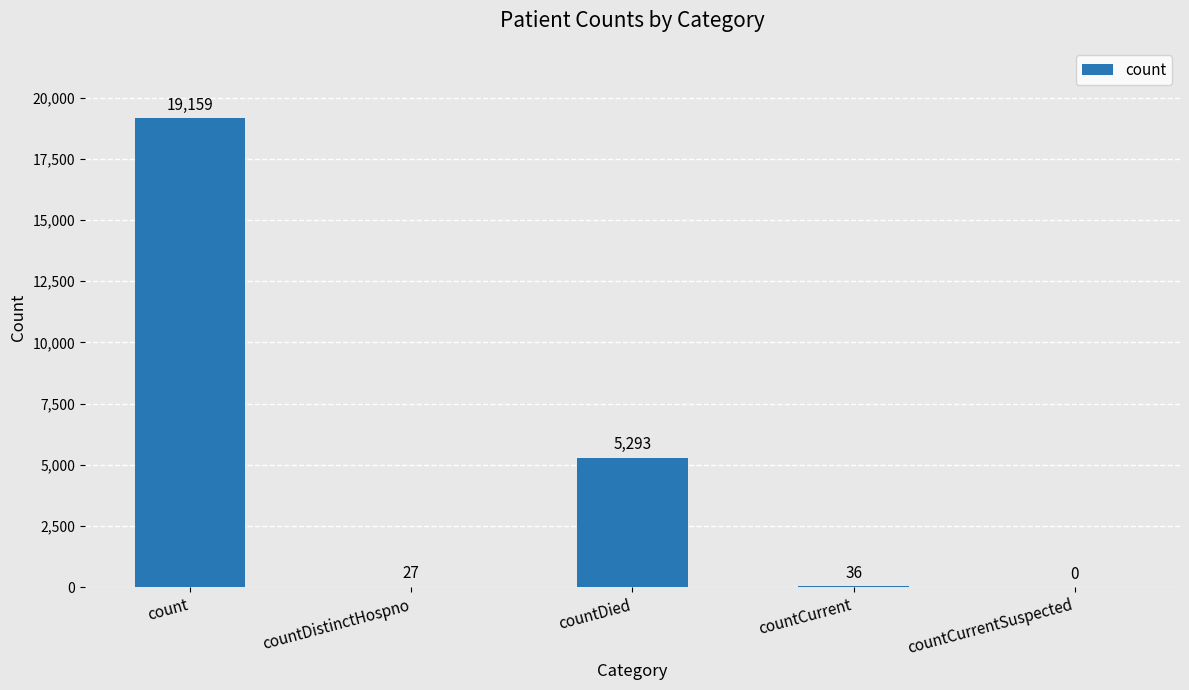

The chart shows a value of 0 at countCurrentSuspected. True or false?

True